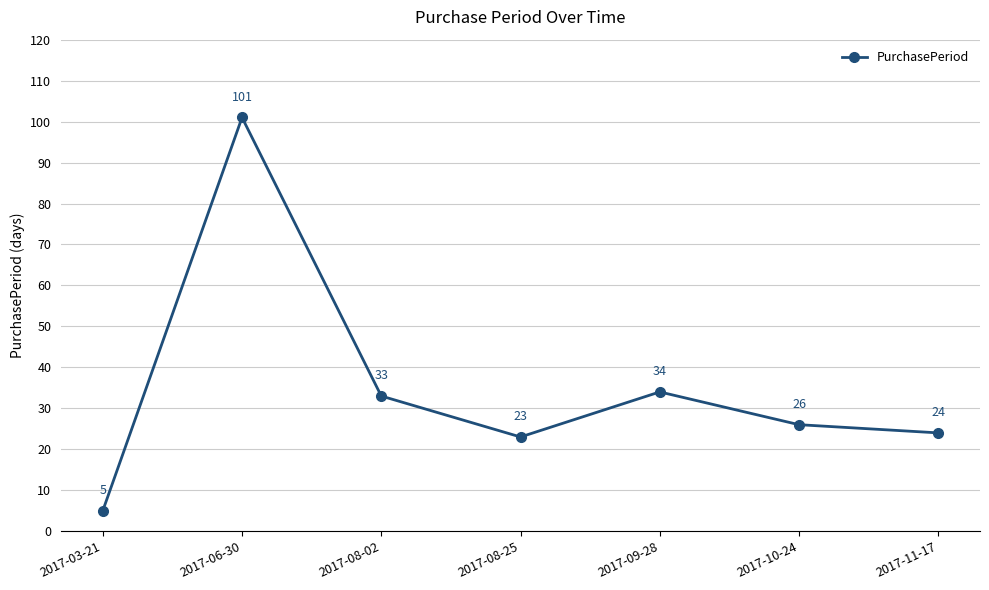

What is the sum of the values at 2017-10-24 and 2017-03-21?

31